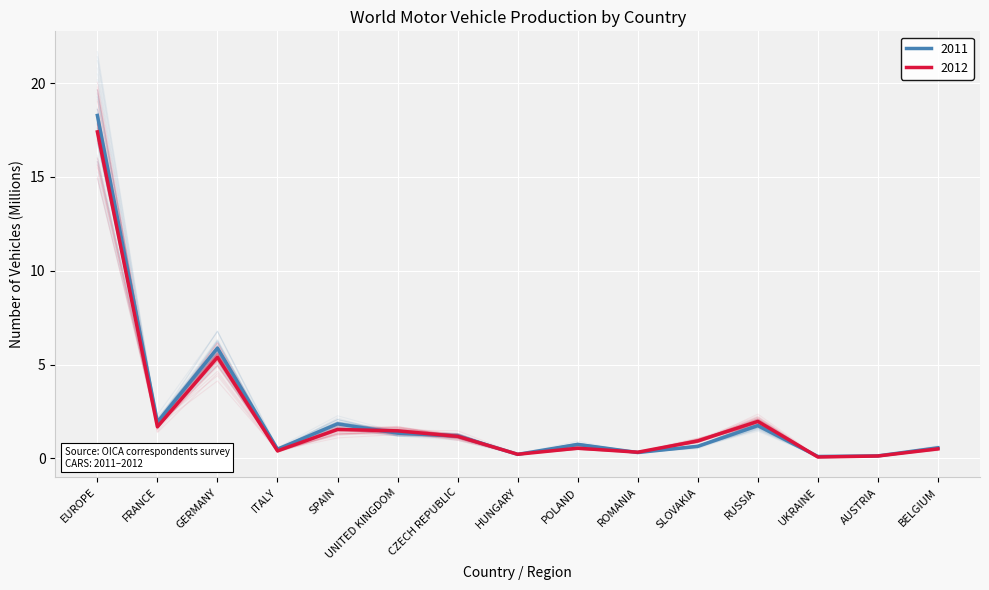

What position from the left is POLAND?

9